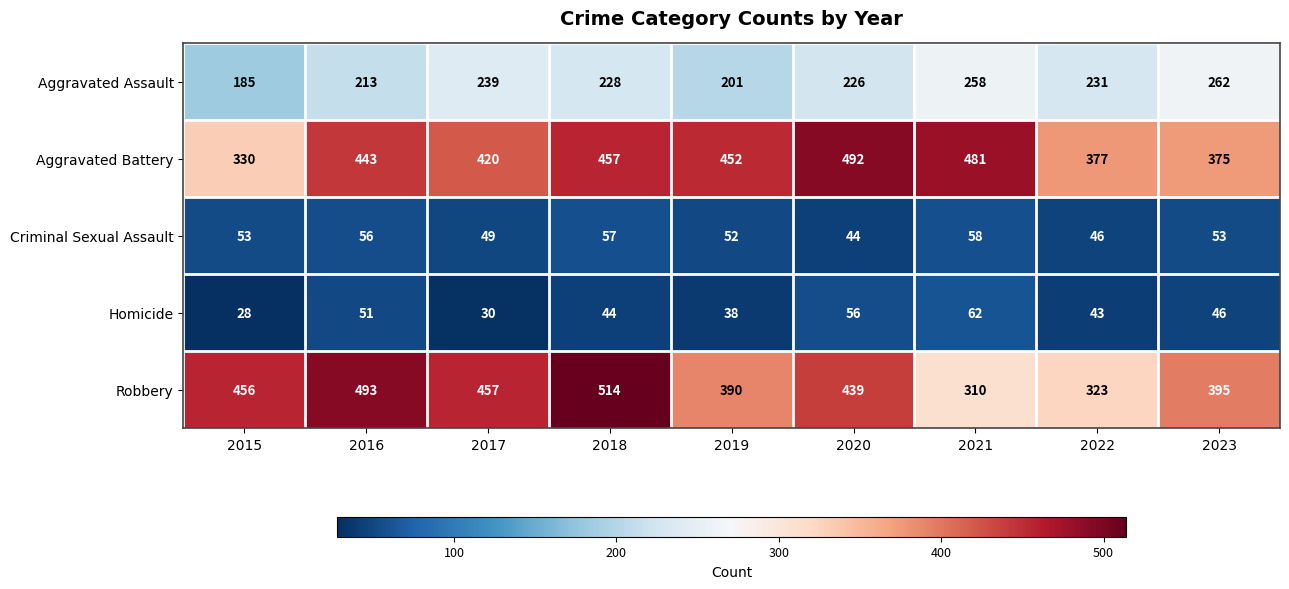

At 2020, list the series in order from largest to smallest.

Aggravated Battery, Robbery, Aggravated Assault, Homicide, Criminal Sexual Assault